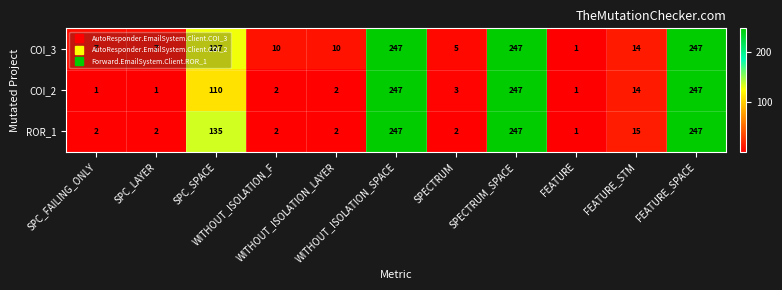

What is the greatest value displayed?

247